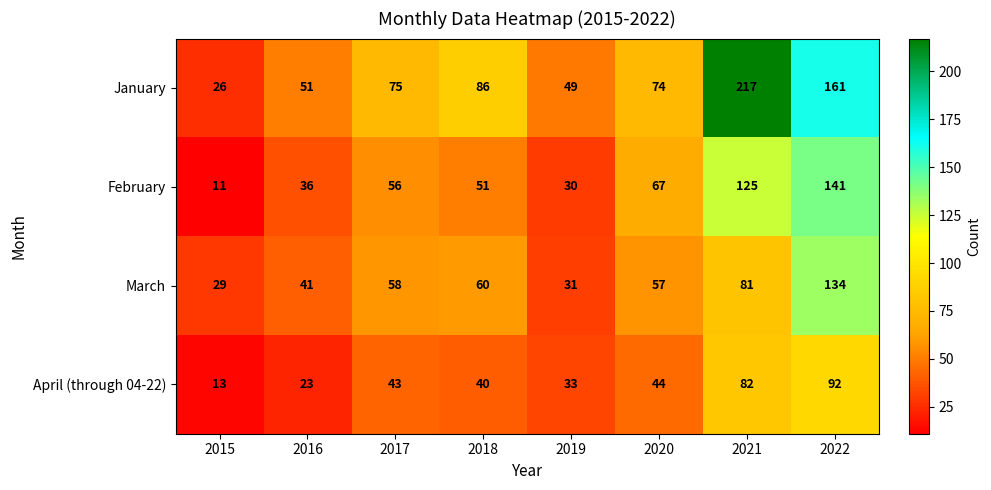

The January series shows 23 at 2020. True or false?

False